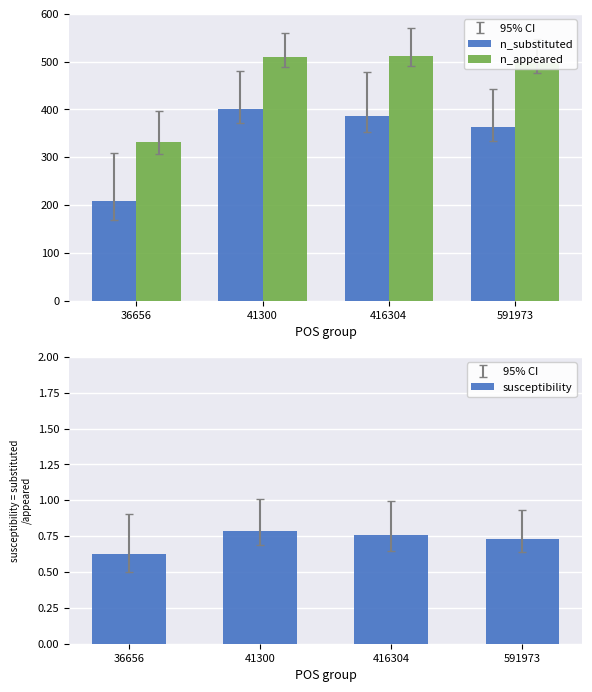

What is the average value of the n_appeared series?

462.6